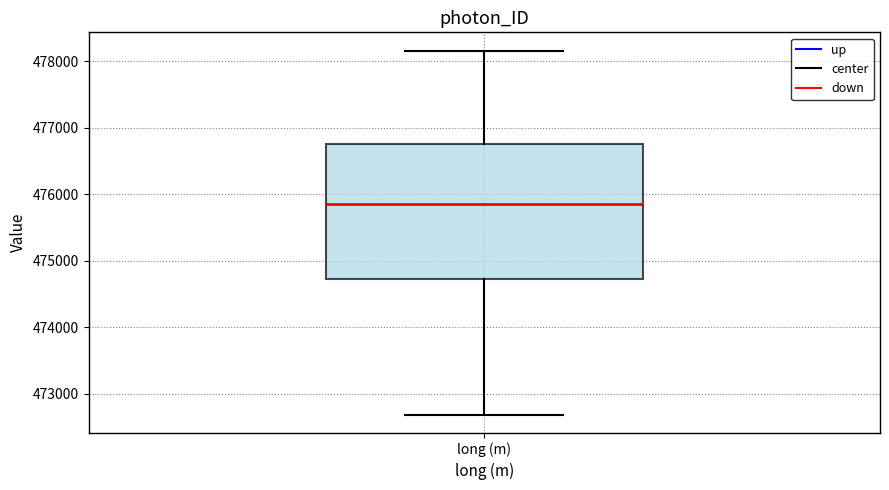

Read this box plot against the y-axis: the position of the median line, the range covered by the box, and the ends of both whiskers. The values are not printed on the chart, so give them approximately, as read against the axis.

median 475900, box 474700 to 476800, whiskers 472700 to 478200